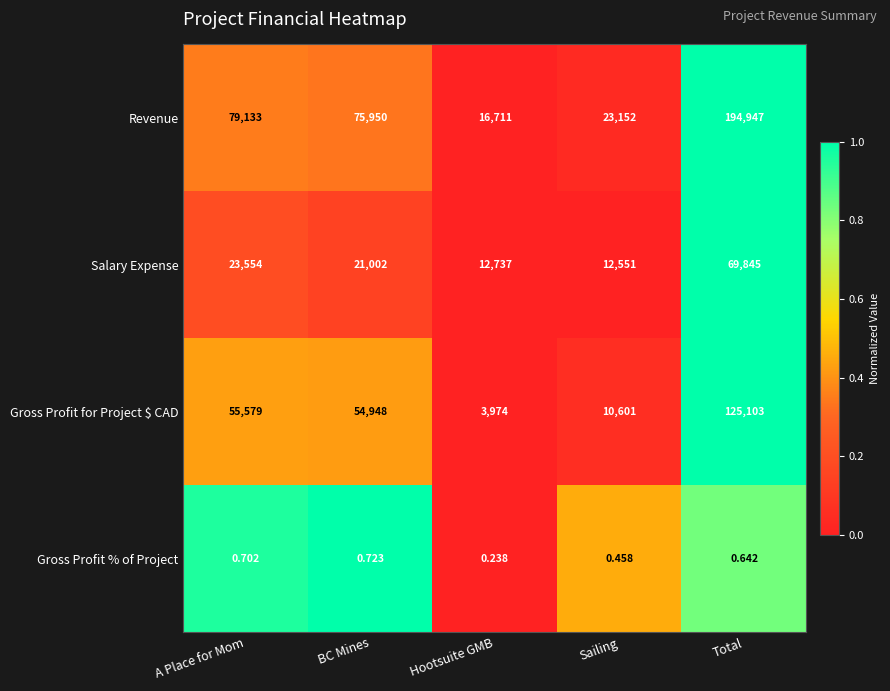

Which series has the widest spread of values?

Revenue